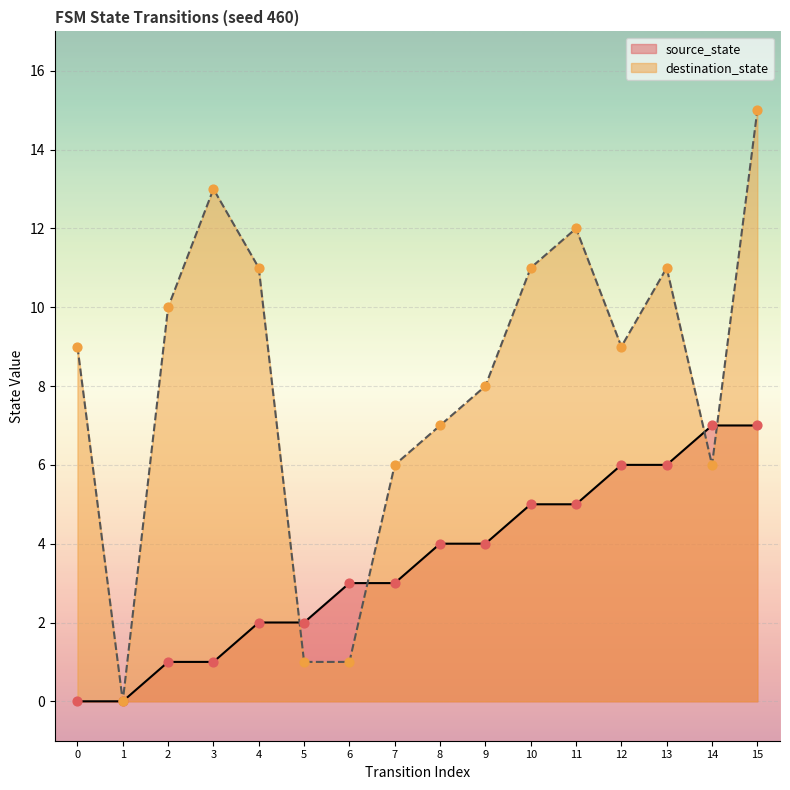

At which category is the sum across all series the highest?

15